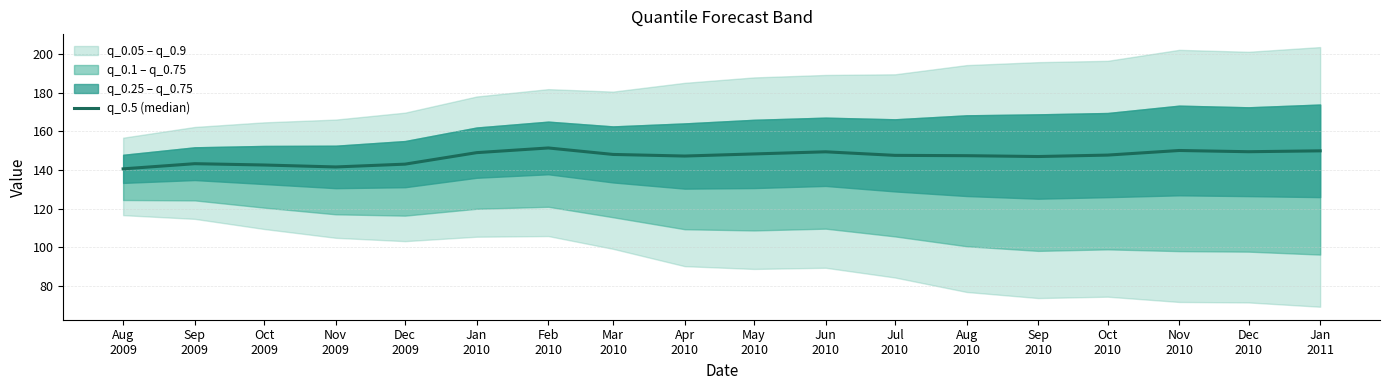

Count the number of values greater than 147.

12